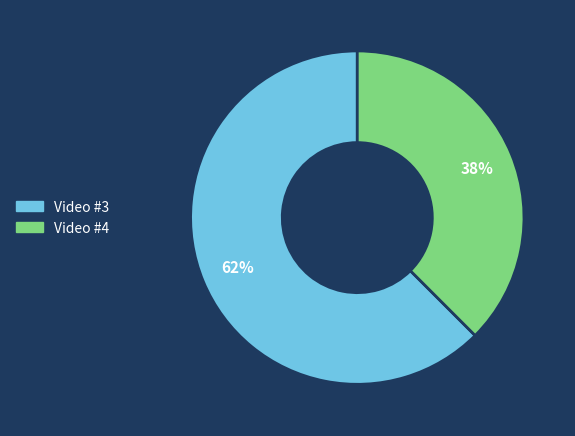

To the nearest percent, what is the average slice percentage?

50%